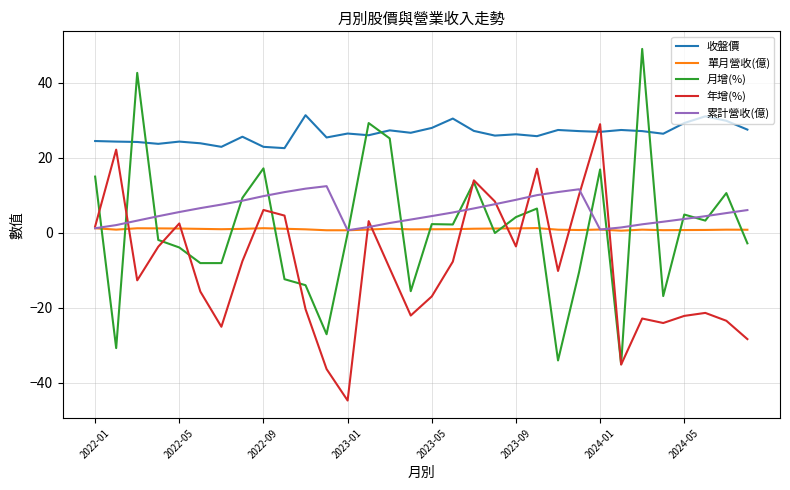

Which series has the widest spread of values?

月增(%)